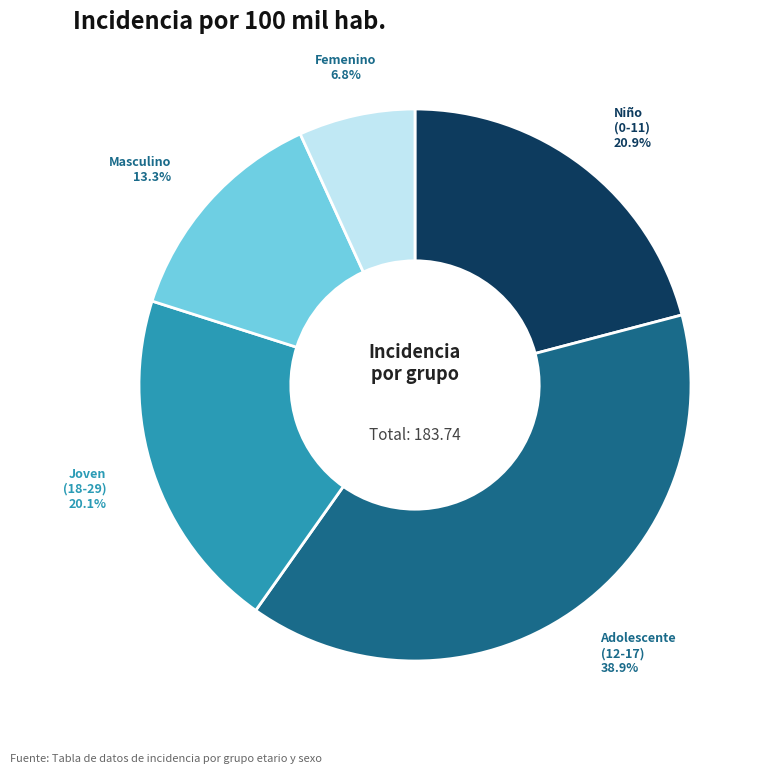

Is there any slice that represents more than half of the pie?

No